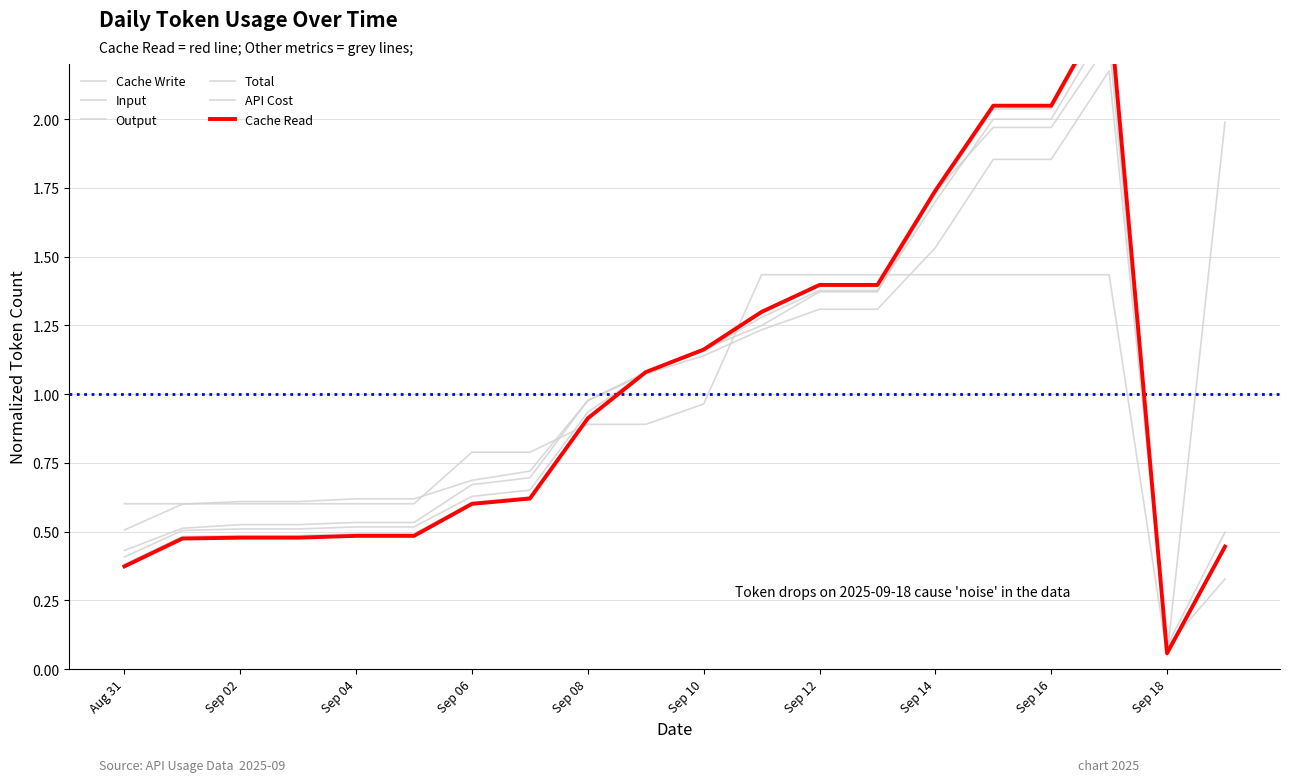

Does the chart have visible grid lines?

Yes